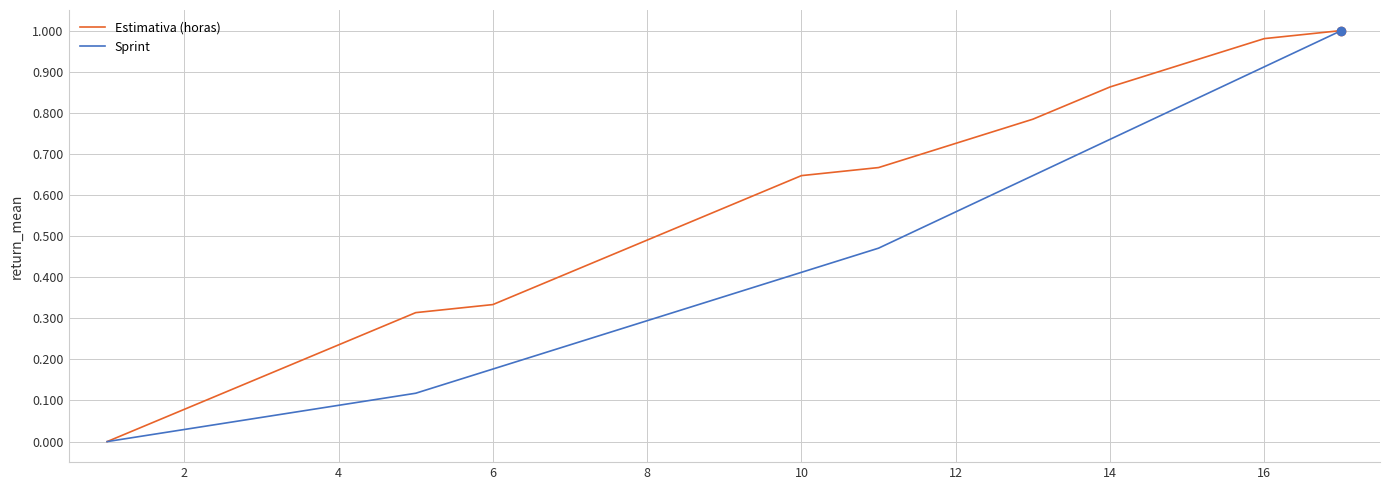

Which series has the largest total across all categories?

Estimativa (horas)